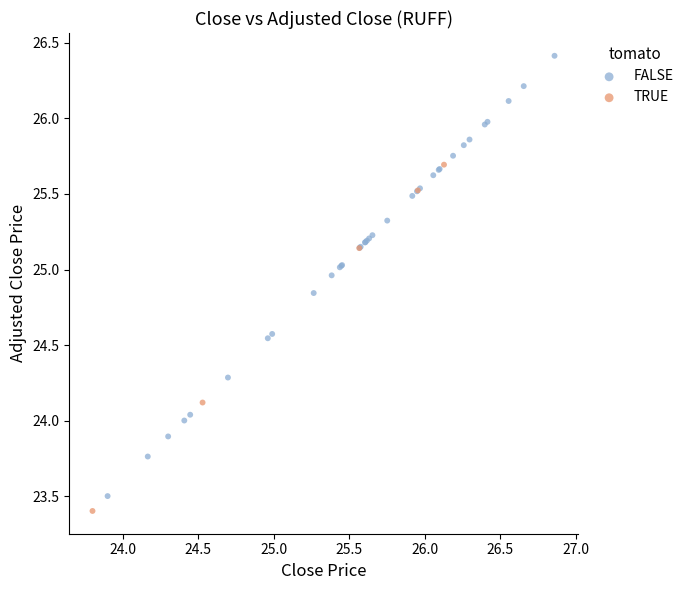

Which series reaches the minimum Y coordinate?

TRUE